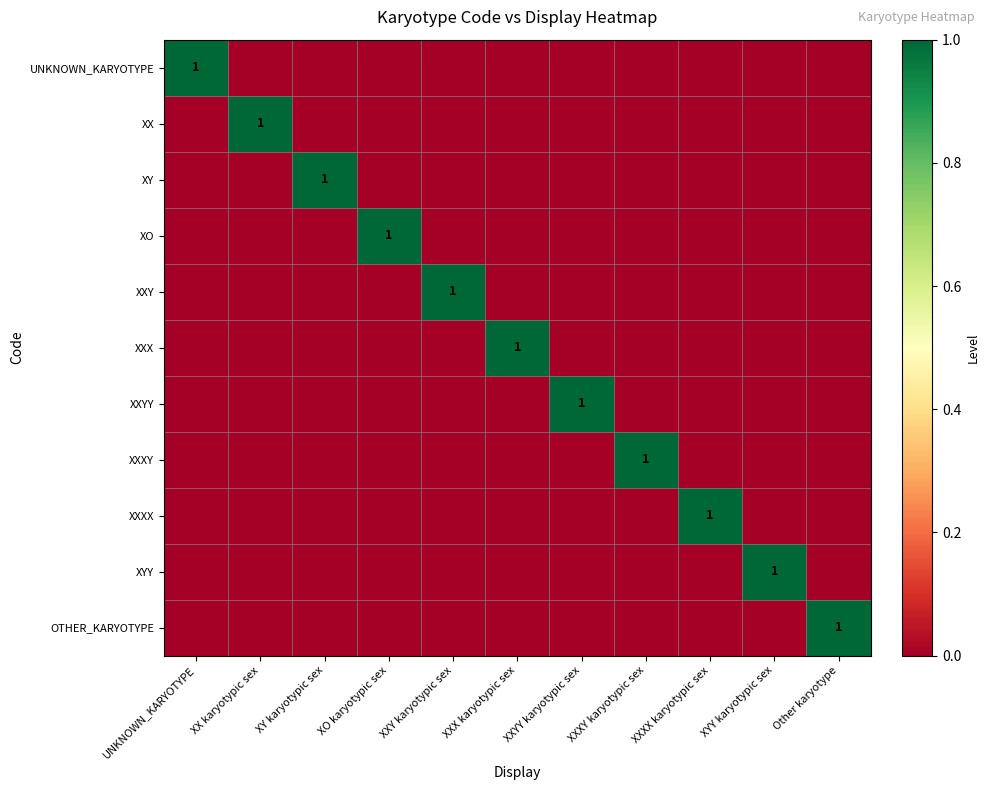

Which series has the largest range (max minus min)?

UNKNOWN_KARYOTYPE